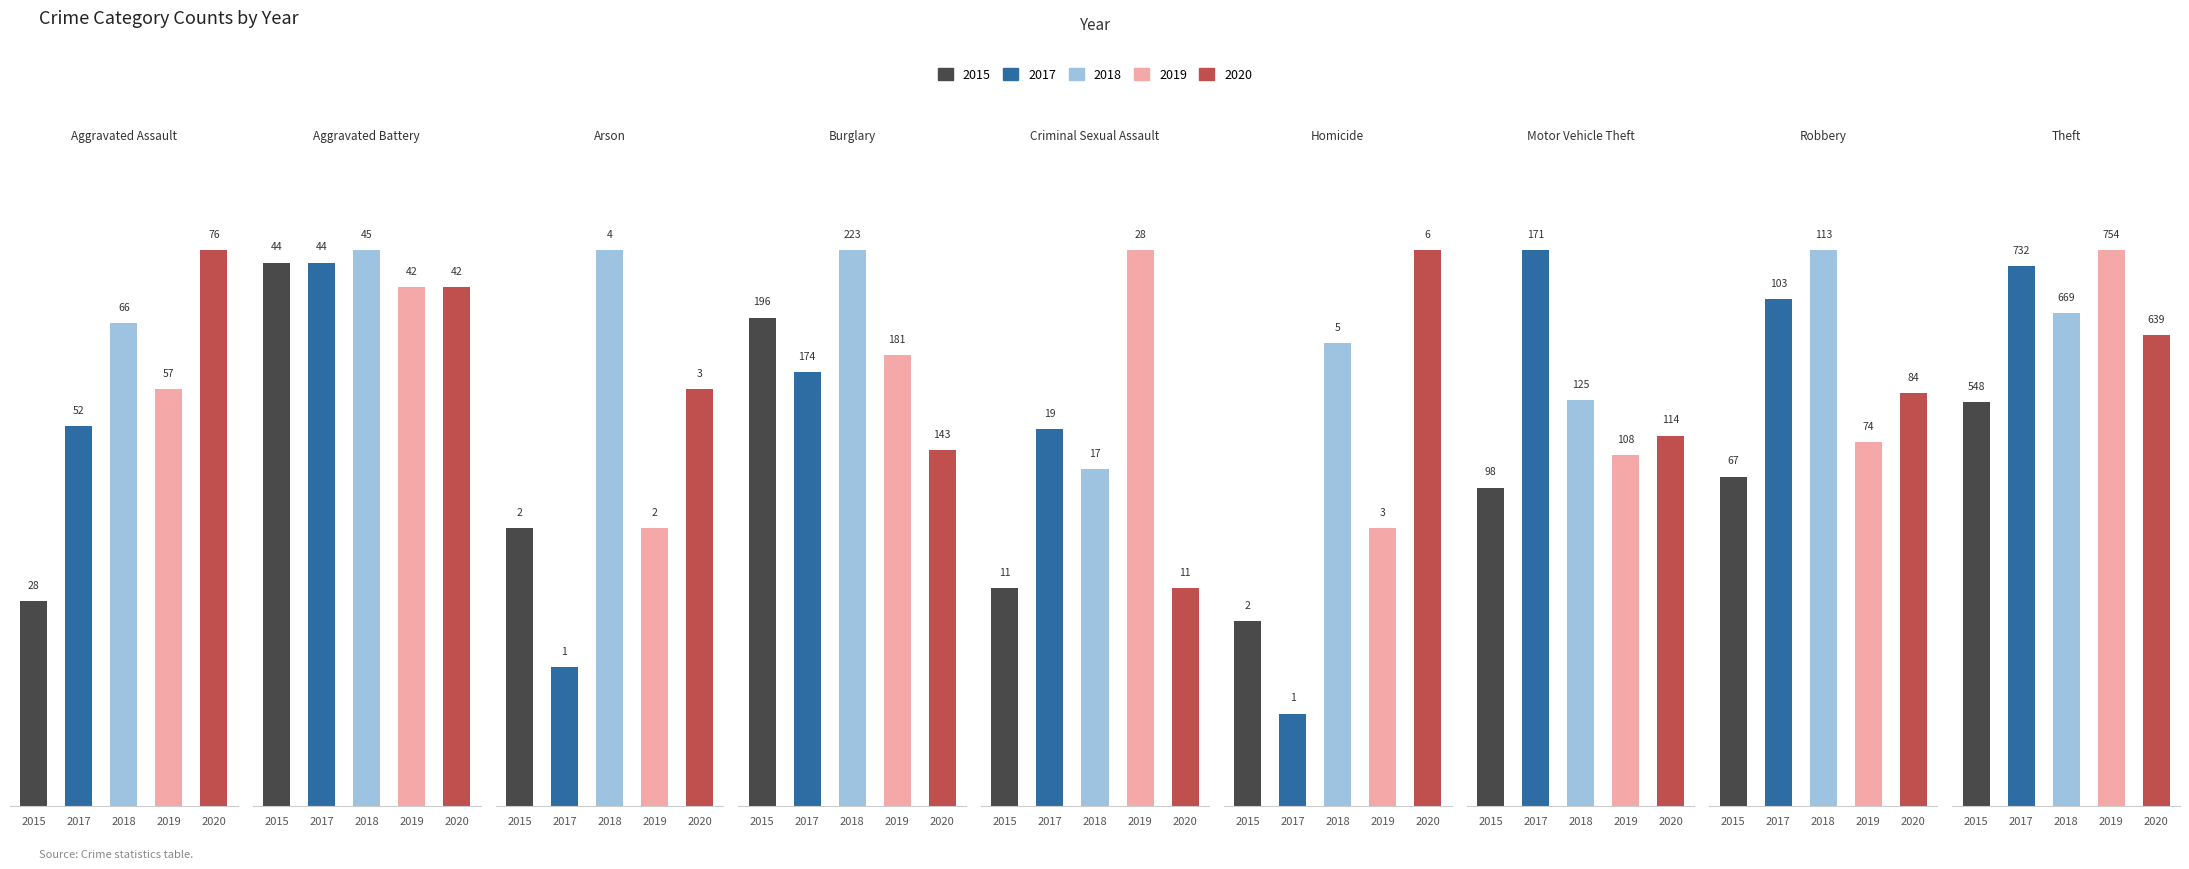

What is the value of the 2015 bar at the 2nd from the left?

44